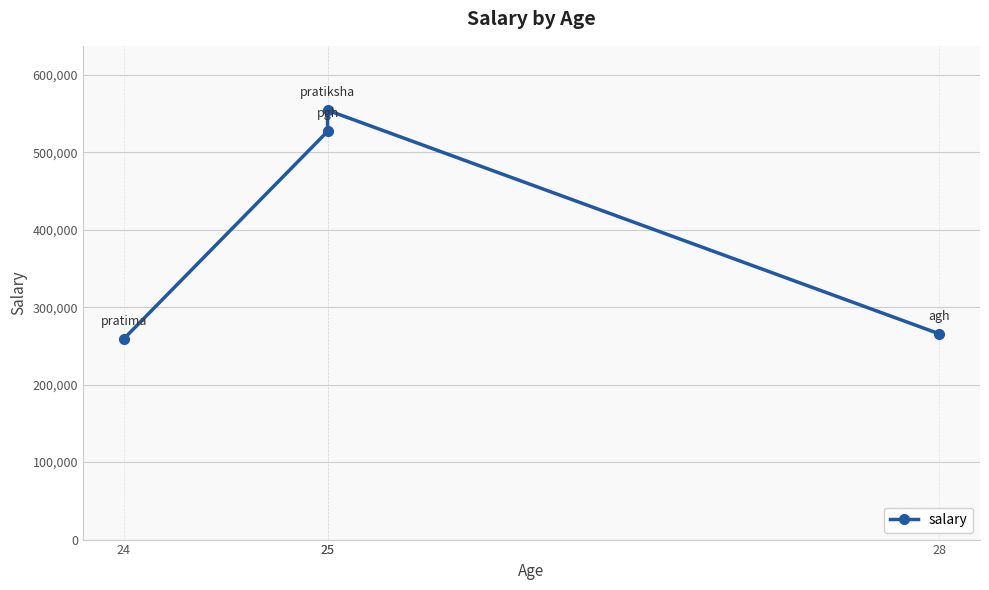

At which label does the data first exceed 526955?

25